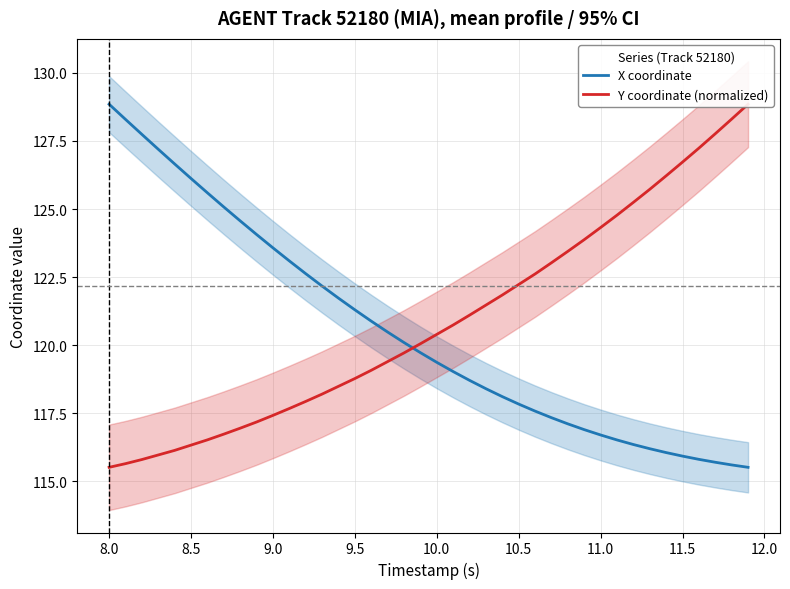

What is the maximum value for X coordinate?

128.9